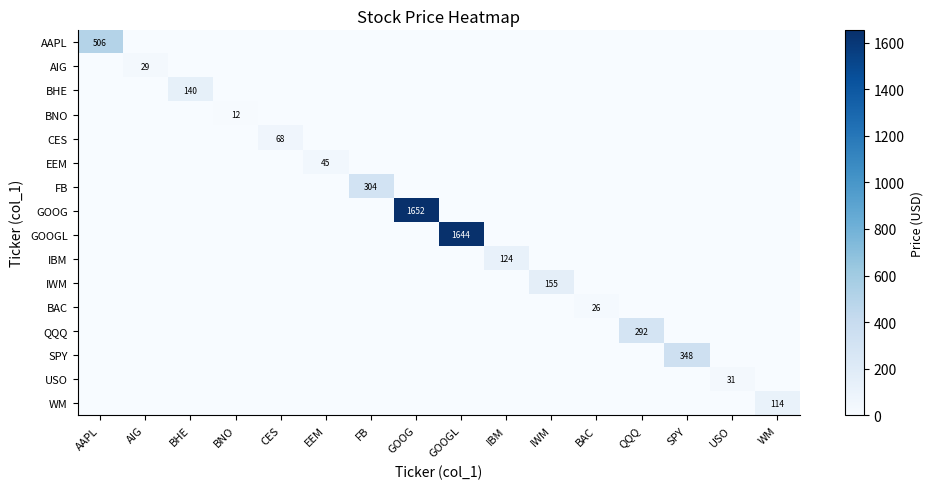

The AIG series shows 0.0 at GOOG. True or false?

True